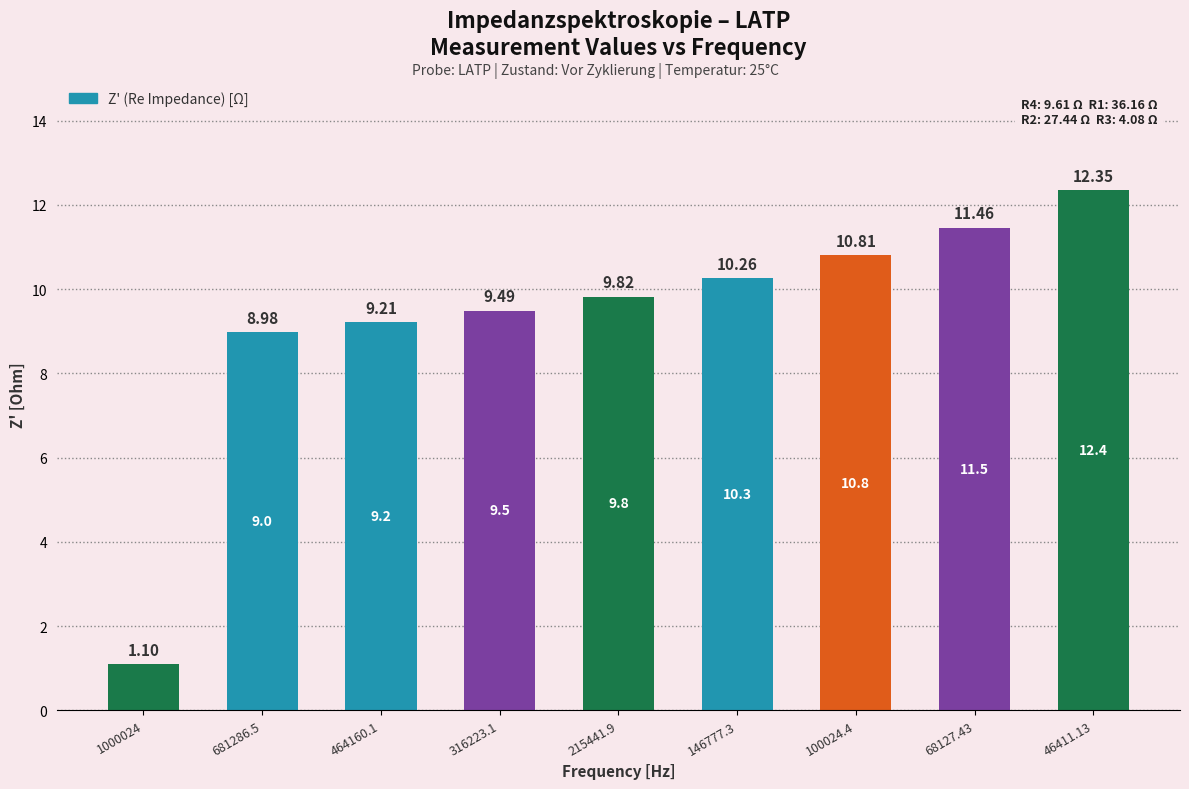

Rank the categories by value from highest to lowest.

46411.13, 68127.43, 100024.4, 146777.3, 215441.9, 316223.1, 464160.1, 681286.5, 1000024